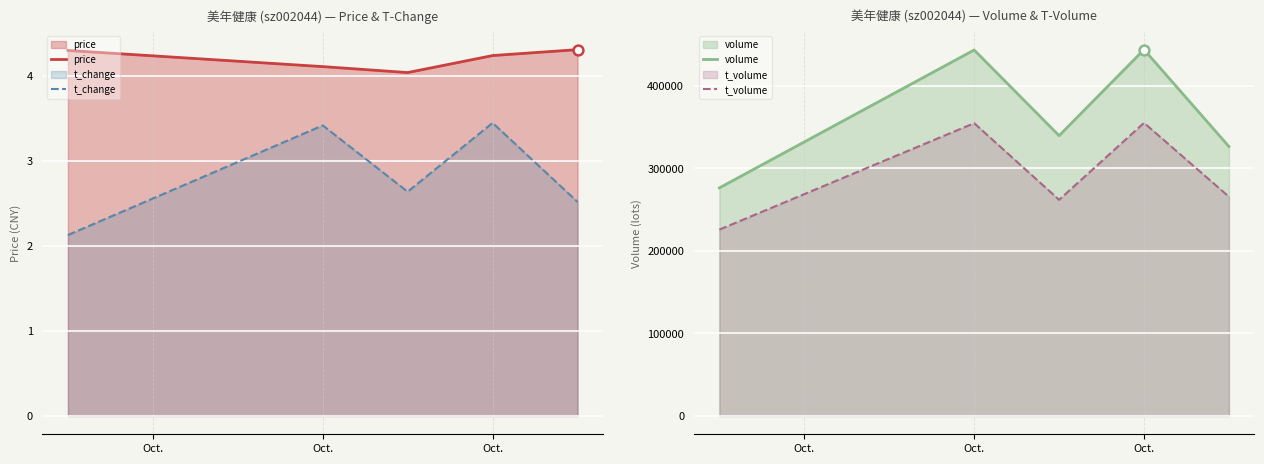

Which series has the largest total across all categories?

volume